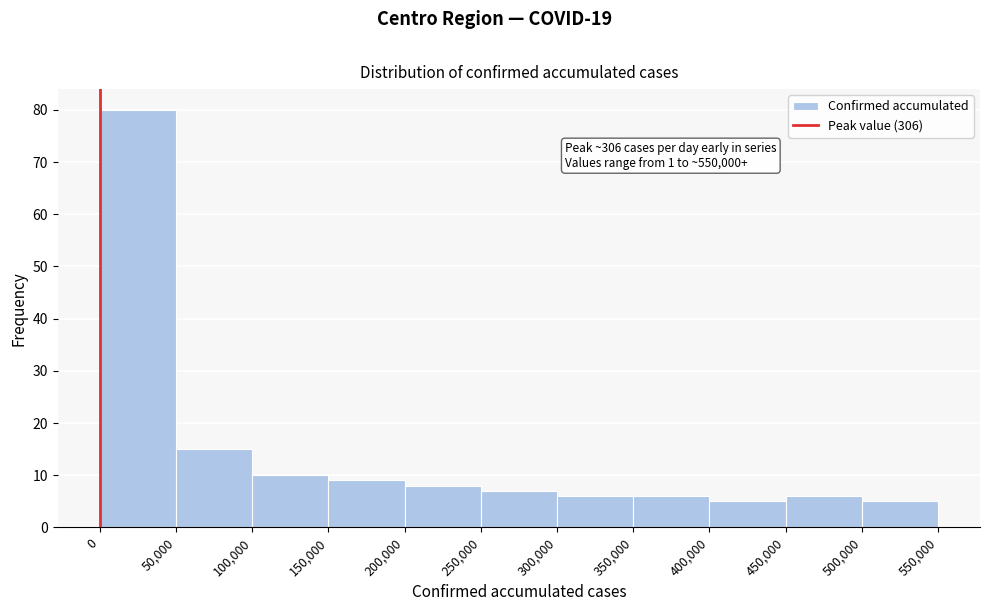

Which range on the x-axis has the tallest bar?

0 to 50,000